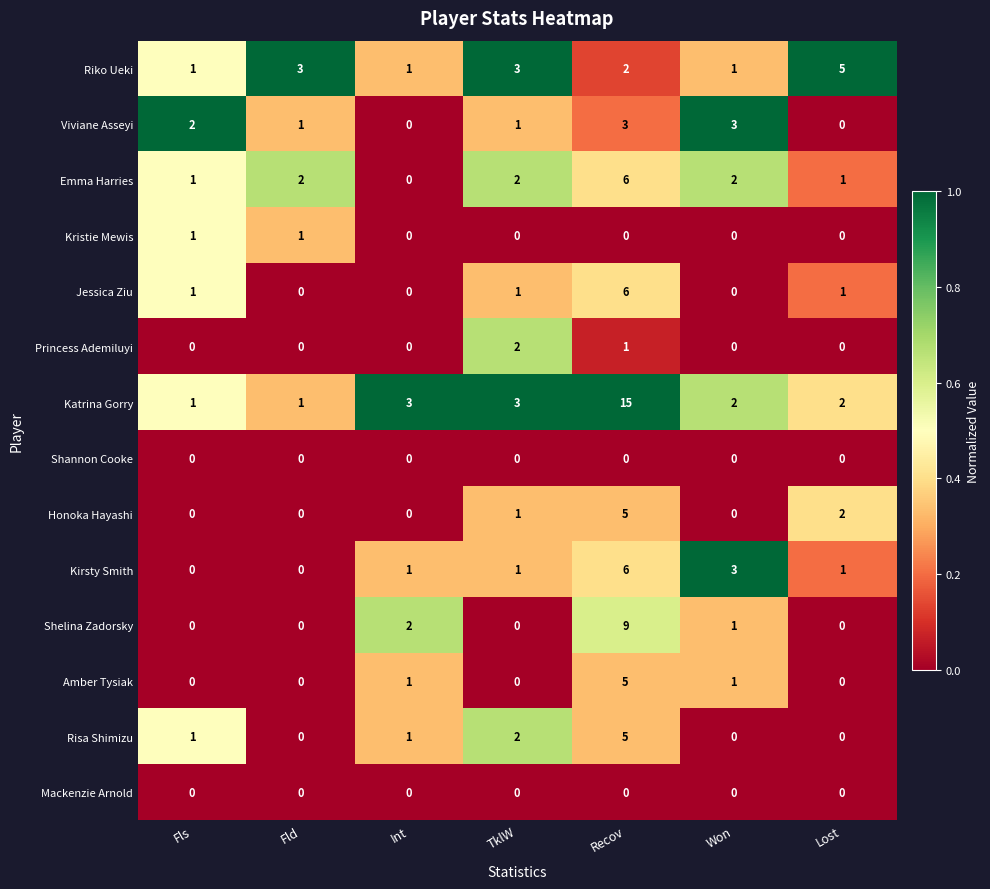

What is the difference between the highest and lowest values at Fld?

3